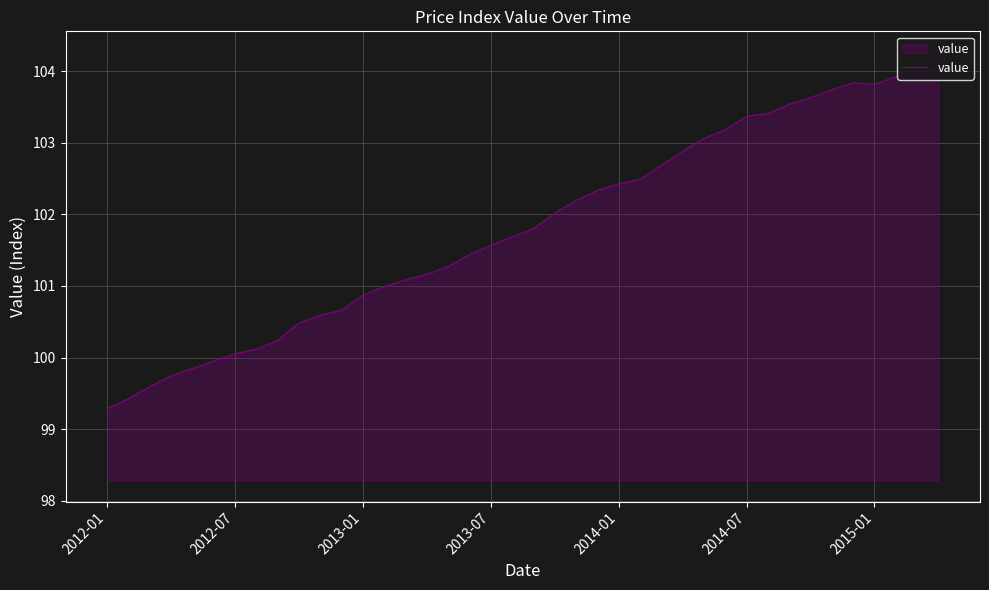

What is the difference between the maximum and minimum values?

5.0